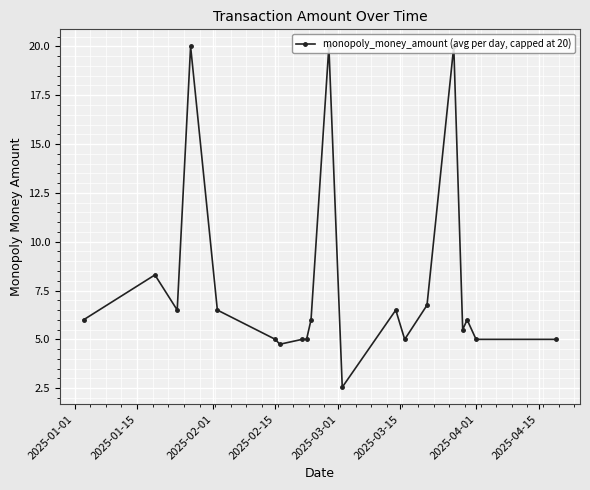

What is the value of the 14th point from the left?

5.0